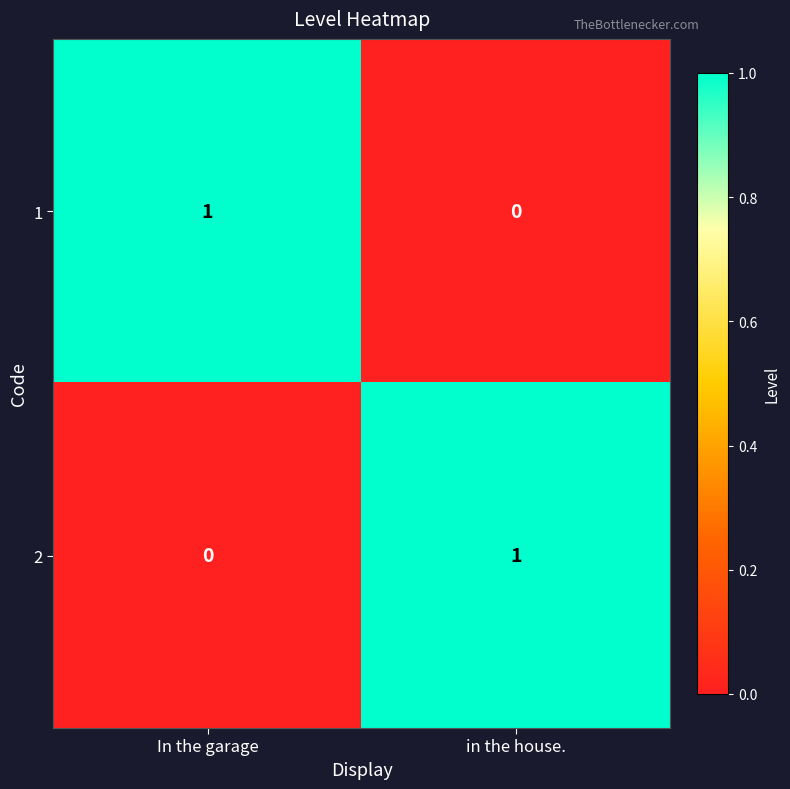

The 2 series shows 1 at in the house.. True or false?

True